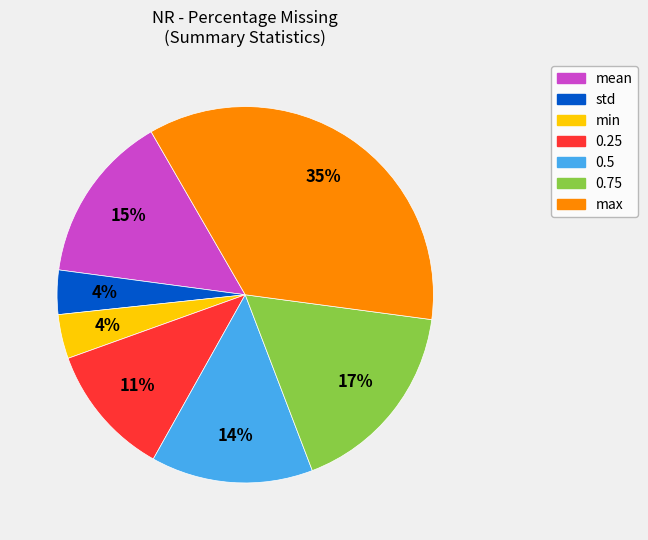

To the nearest percent, what is the average slice percentage?

14%